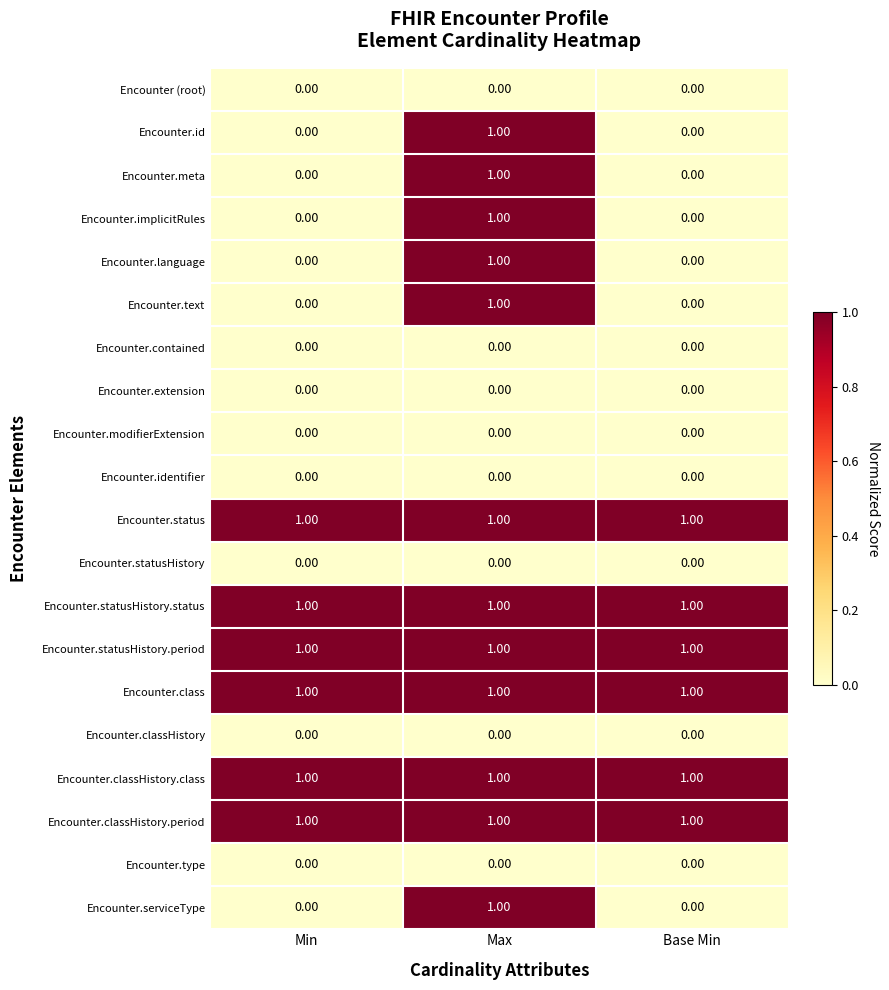

Is the value of Encounter.classHistory.class at Min greater than the value of Encounter.statusHistory at Base Min?

Yes